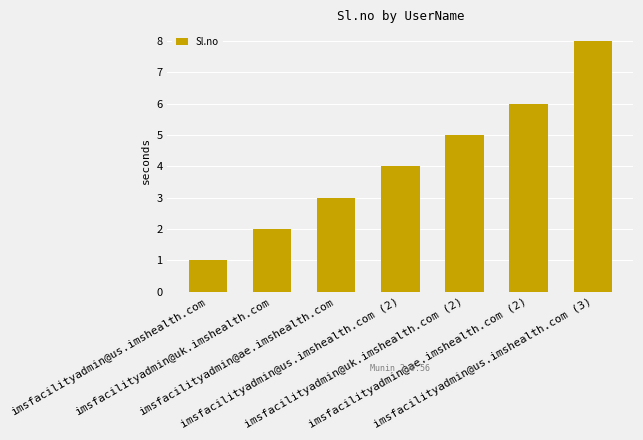

Reading left to right, transcribe all the data shown in this chart.

imsfacilityadmin@us.imshealth.com=1	imsfacilityadmin@uk.imshealth.com=2	imsfacilityadmin@ae.imshealth.com=3	imsfacilityadmin@us.imshealth.com (2)=4	imsfacilityadmin@uk.imshealth.com (2)=5	imsfacilityadmin@ae.imshealth.com (2)=6	imsfacilityadmin@us.imshealth.com (3)=8